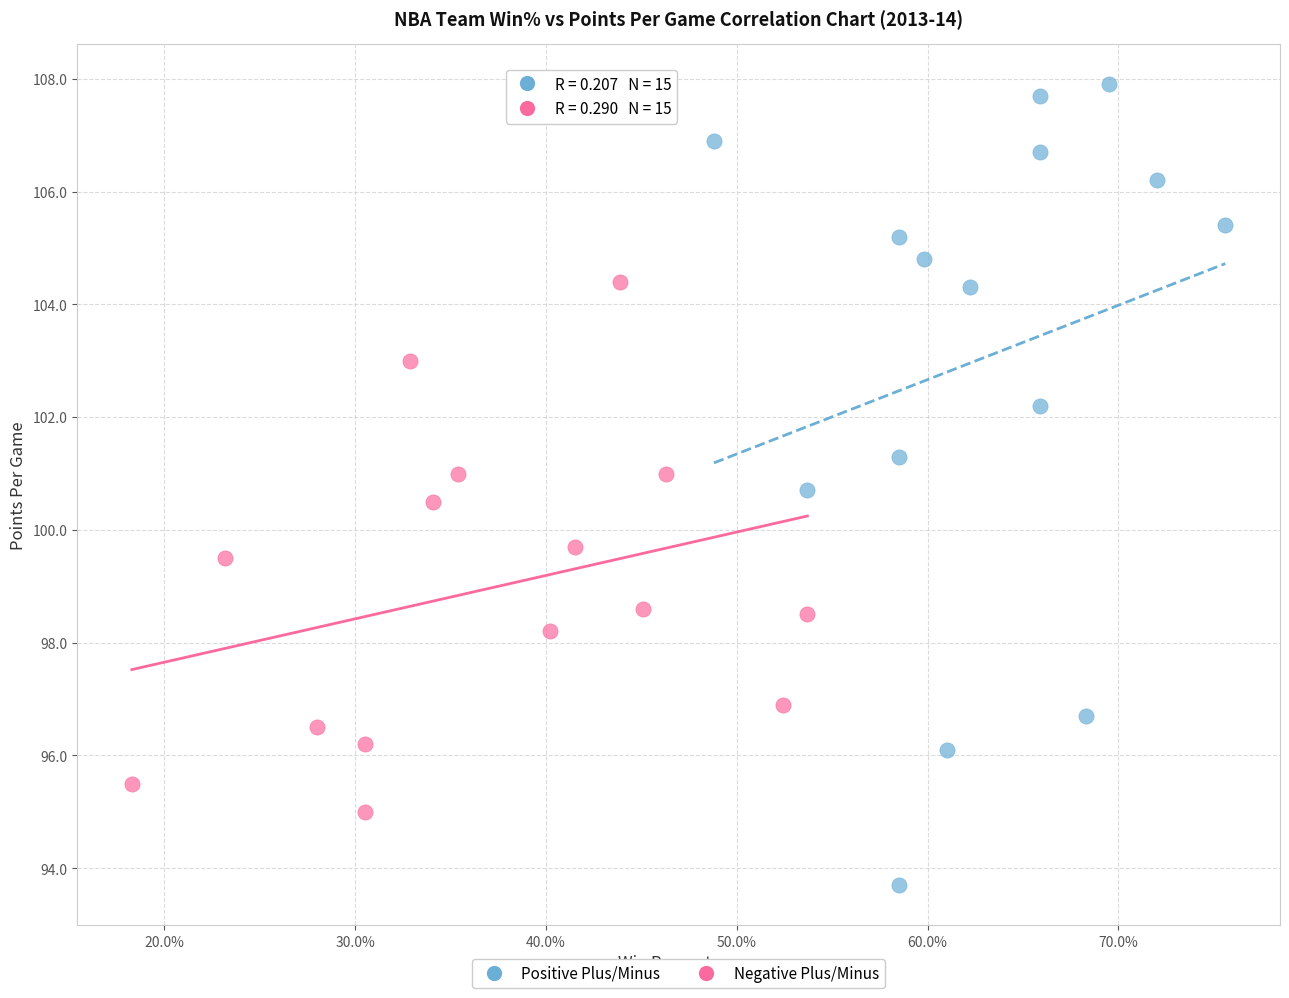

Which series reaches the minimum Y coordinate?

Positive Plus/Minus